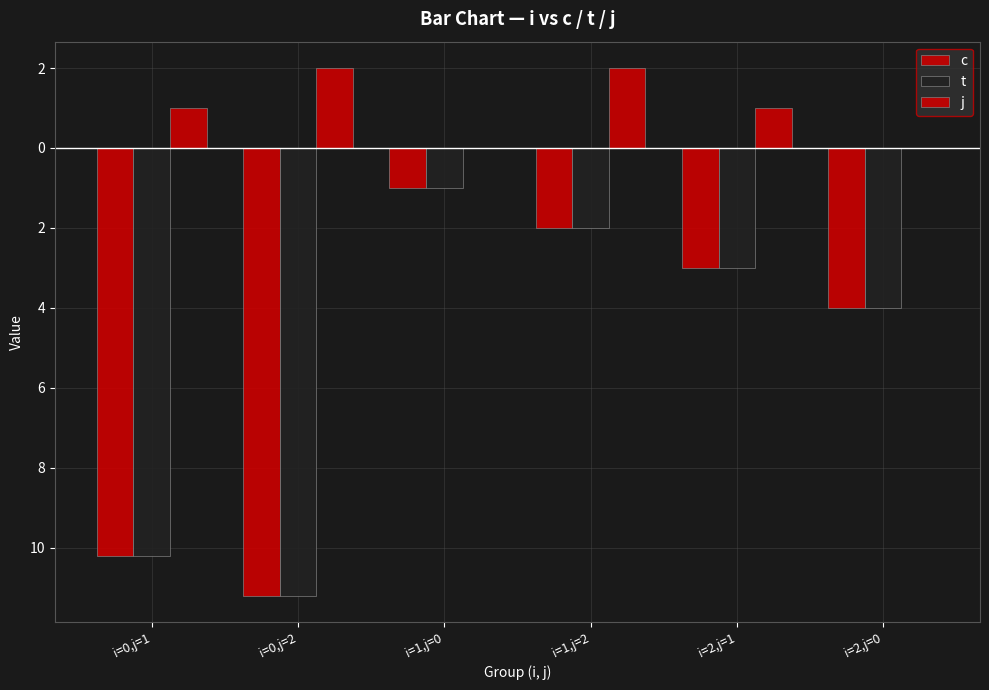

At how many categories does at least one series exceed -5?

6